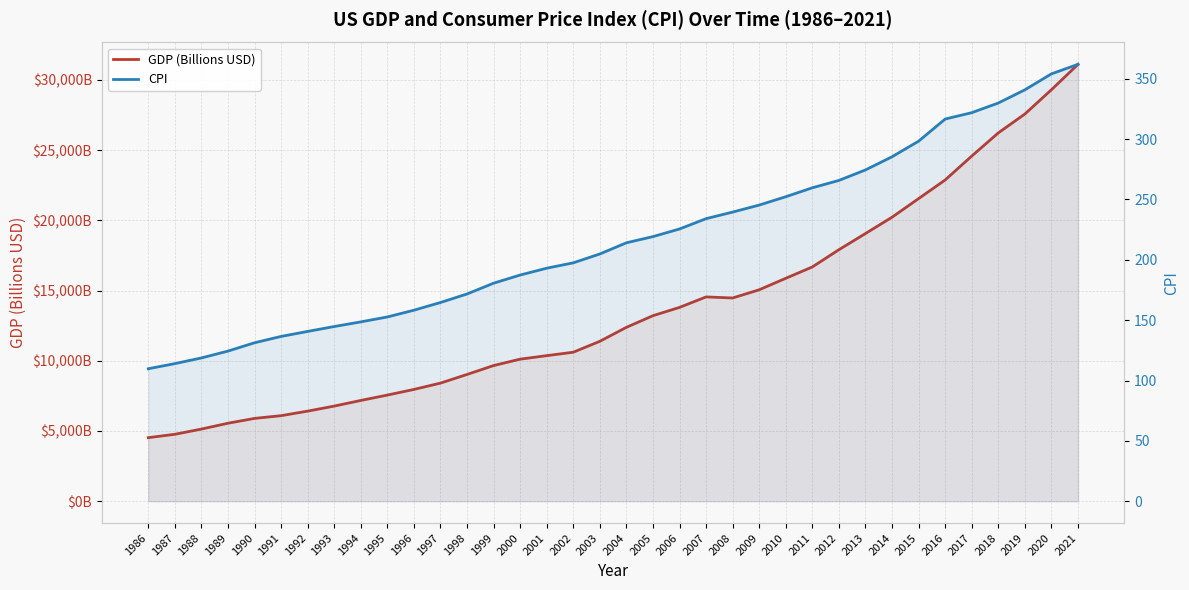

Reading left to right, what are all the values shown in this chart?

GDP (Billions USD): 1986=4526.2	1987=4767.6	1988=5138.6	1989=5554.6	1990=5898.8	1991=6093.2	1992=6416.3	1993=6775.3	1994=7176.8	1995=7560.4	1996=7962.2	1997=8412.3	1998=9028.4	1999=9662.6	2000=10118.5	2001=10368.3	2002=10613.0	2003=11390.6	2004=12385.1	2005=13214.4	2006=13806.1	2007=14551.3	2008=14475.2	2009=15060.3	2010=15879.1	2011=16686.7	2012=17913.7	2013=19066.6	2014=20228.4	2015=21554.5	2016=22880.7	2017=24583.6	2018=26233.6	2019=27577.5	2020=29306.1	2021=31116.8
CPI: 1986=109.8	1987=114.0	1988=118.7	1989=124.4	1990=131.3	1991=136.5	1992=140.7	1993=144.7	1994=148.6	1995=152.6	1996=158.2	1997=164.6	1998=171.7	1999=180.6	2000=187.4	2001=193.1	2002=197.5	2003=204.8	2004=214.1	2005=219.2	2006=225.5	2007=234.1	2008=239.5	2009=245.4	2010=252.3	2011=259.7	2012=265.8	2013=274.5	2014=285.4	2015=298.3	2016=316.6	2017=321.9	2018=329.9	2019=340.8	2020=354.1	2021=361.9